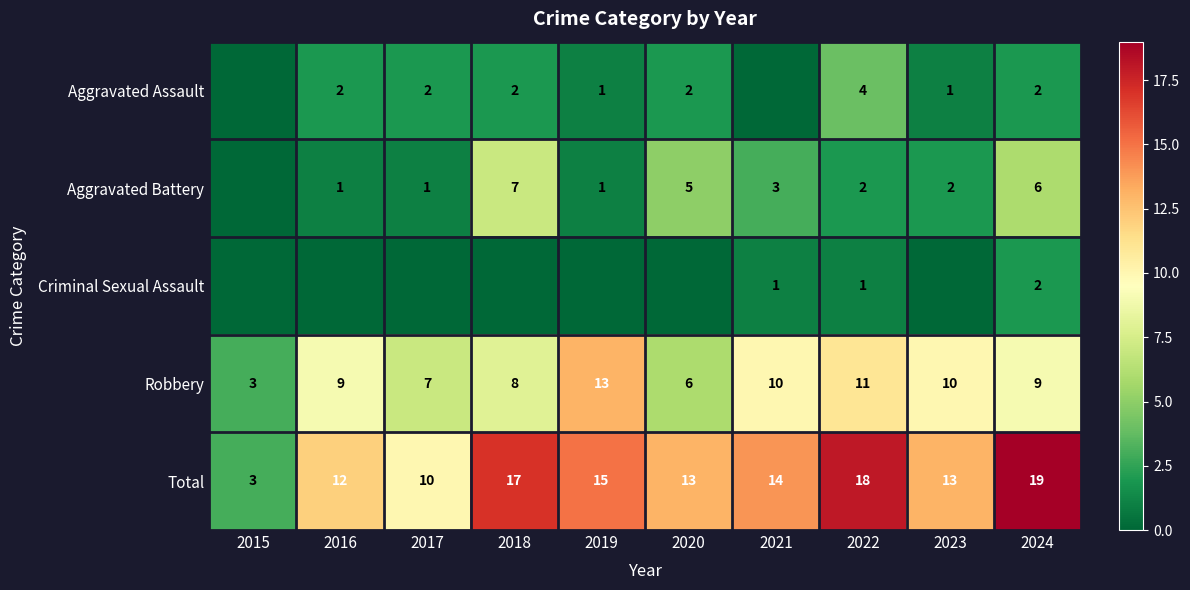

True or false: Aggravated Assault has a value of 2 at 2016.

True